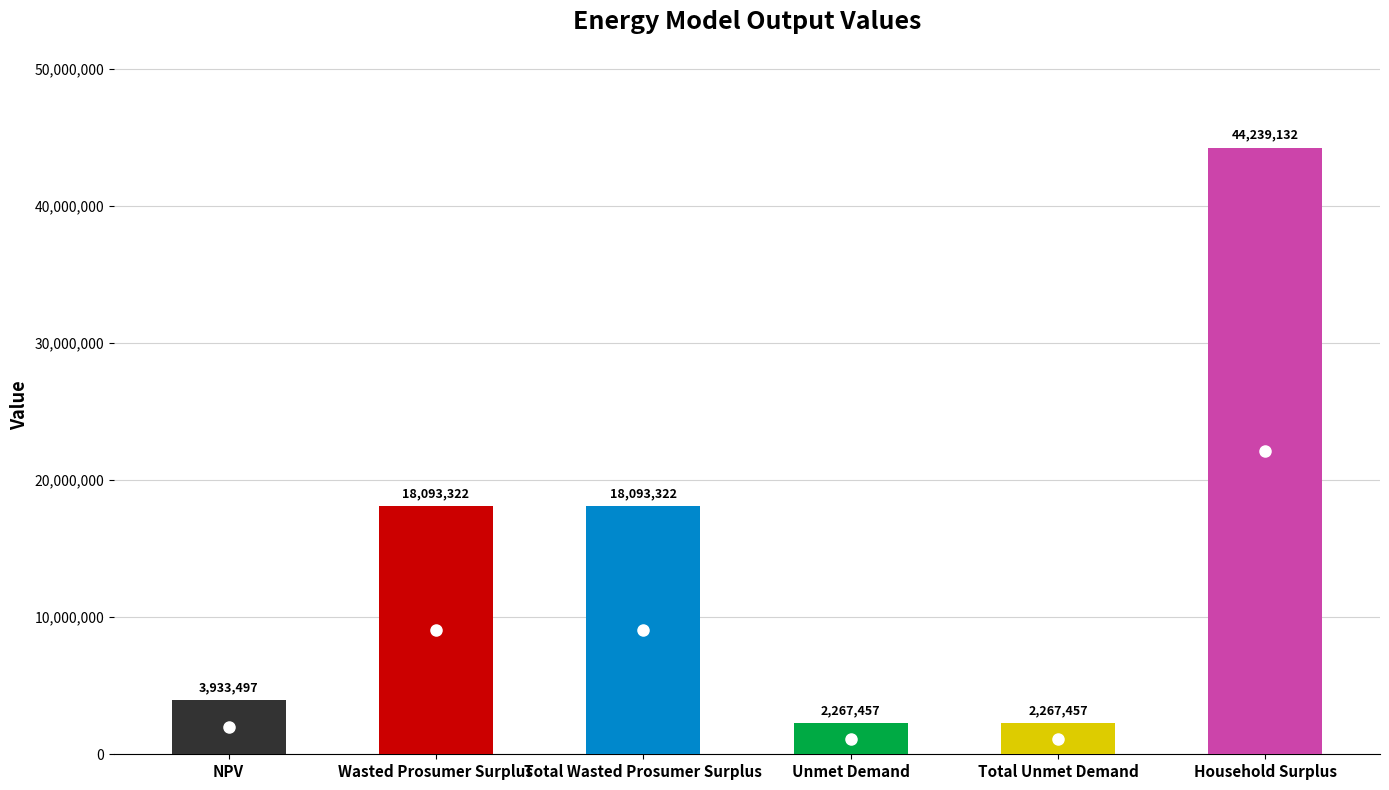

What is the approximate value at Household Surplus?

44239131.7